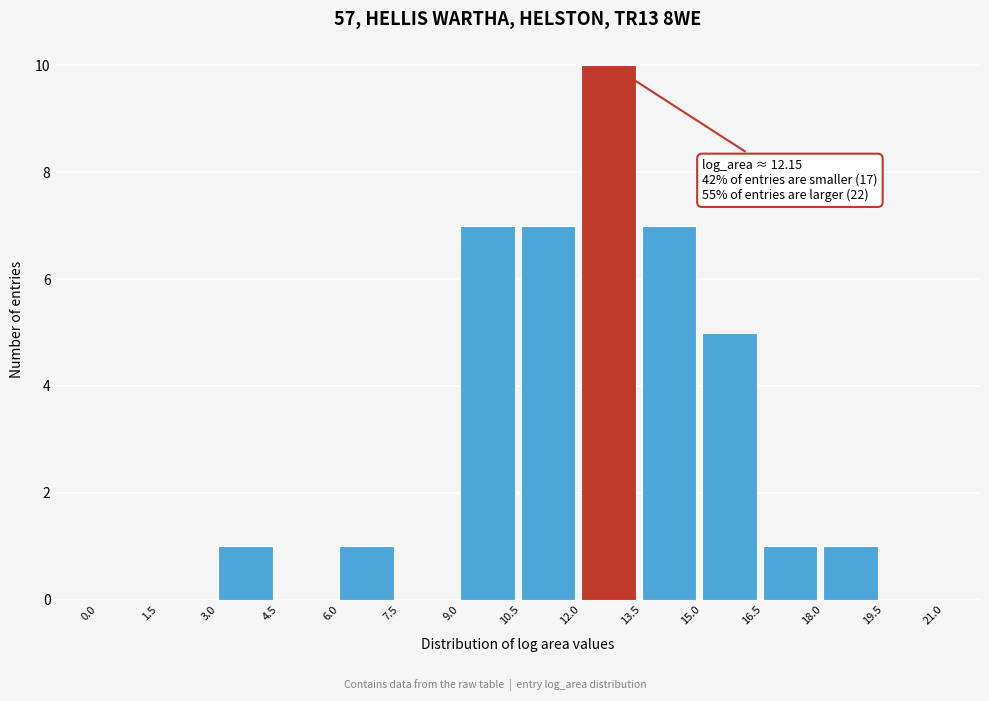

Which range on the x-axis has the tallest bar?

12.0 to 13.5